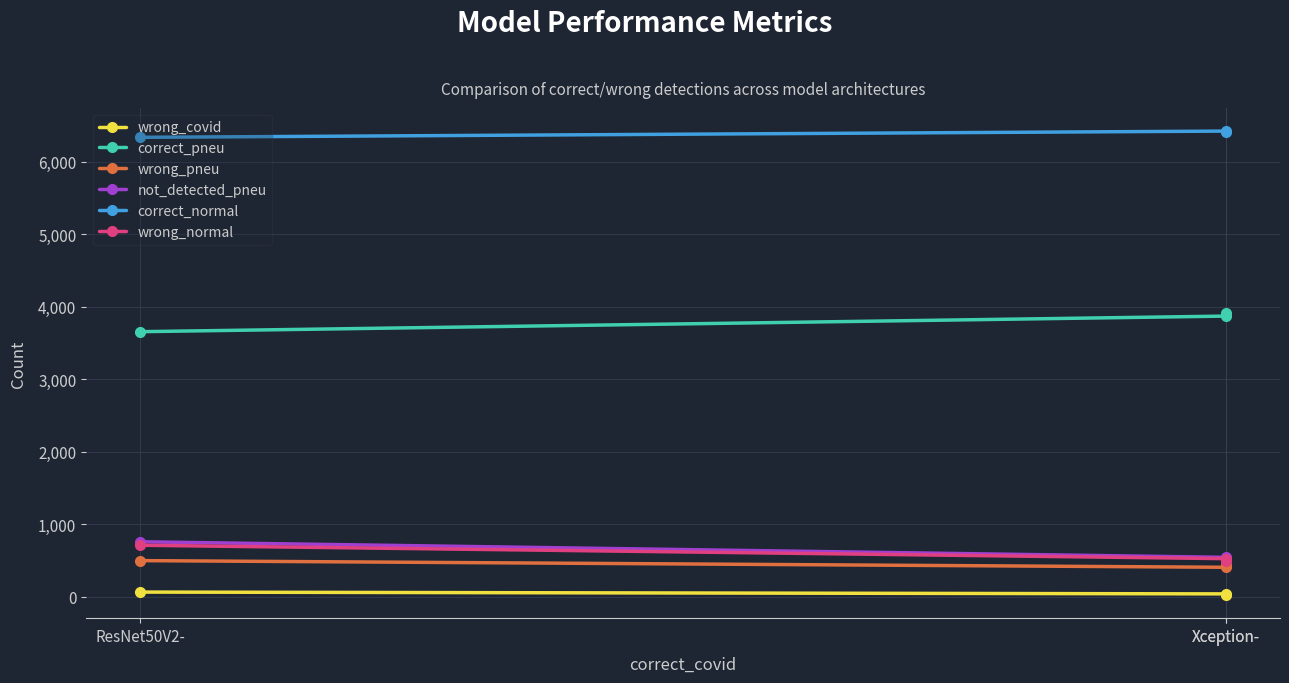

At which category is the sum across all series the highest?

ResNet50V2-